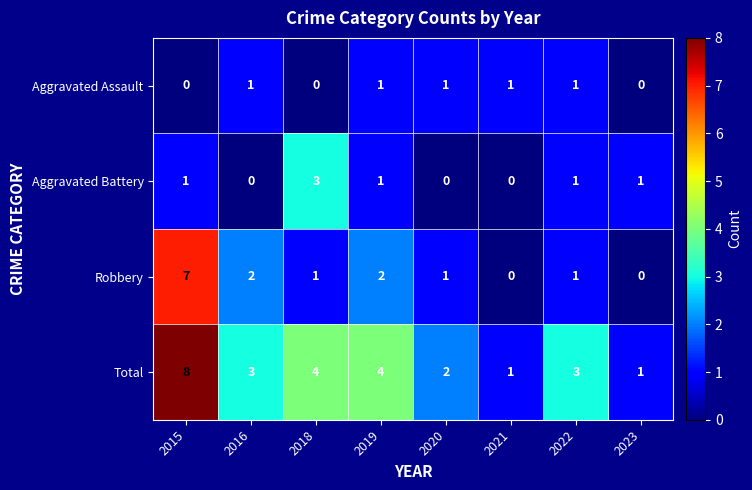

At which category does the chart reach its peak across all series?

2015